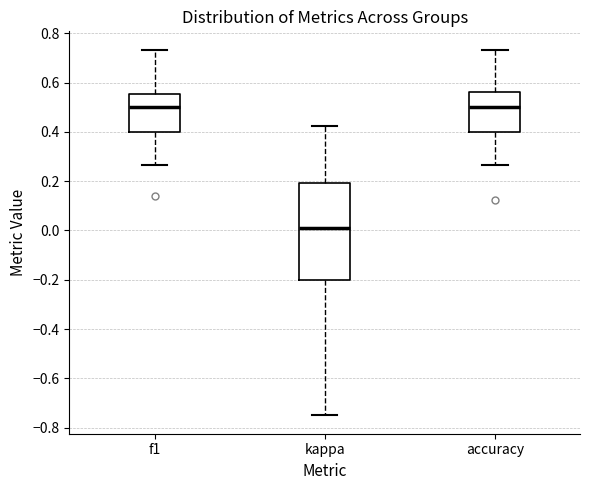

Reading left to right, read every box against the y-axis: the position of its median line, the range the box covers, and the ends of its whiskers. The values are not printed on the chart, so give them approximately, as read against the axis.

f1: median 0.50, box 0.40 to 0.56, whiskers 0.26 to 0.74
kappa: median 0.02, box -0.20 to 0.20, whiskers -0.74 to 0.42
accuracy: median 0.50, box 0.40 to 0.56, whiskers 0.26 to 0.74